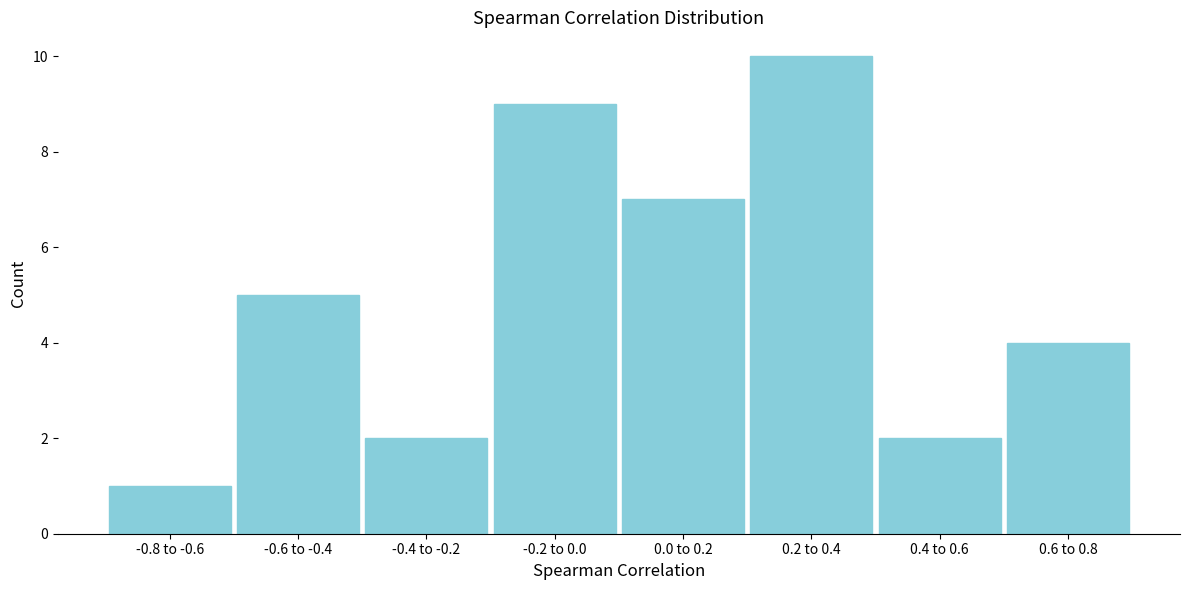

Reading right to left, list all the values displayed in this chart.

4	2	10	7	9	2	5	1